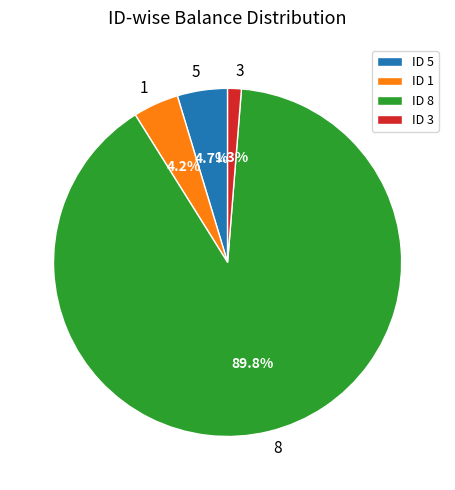

Does any single category account for the majority?

Yes